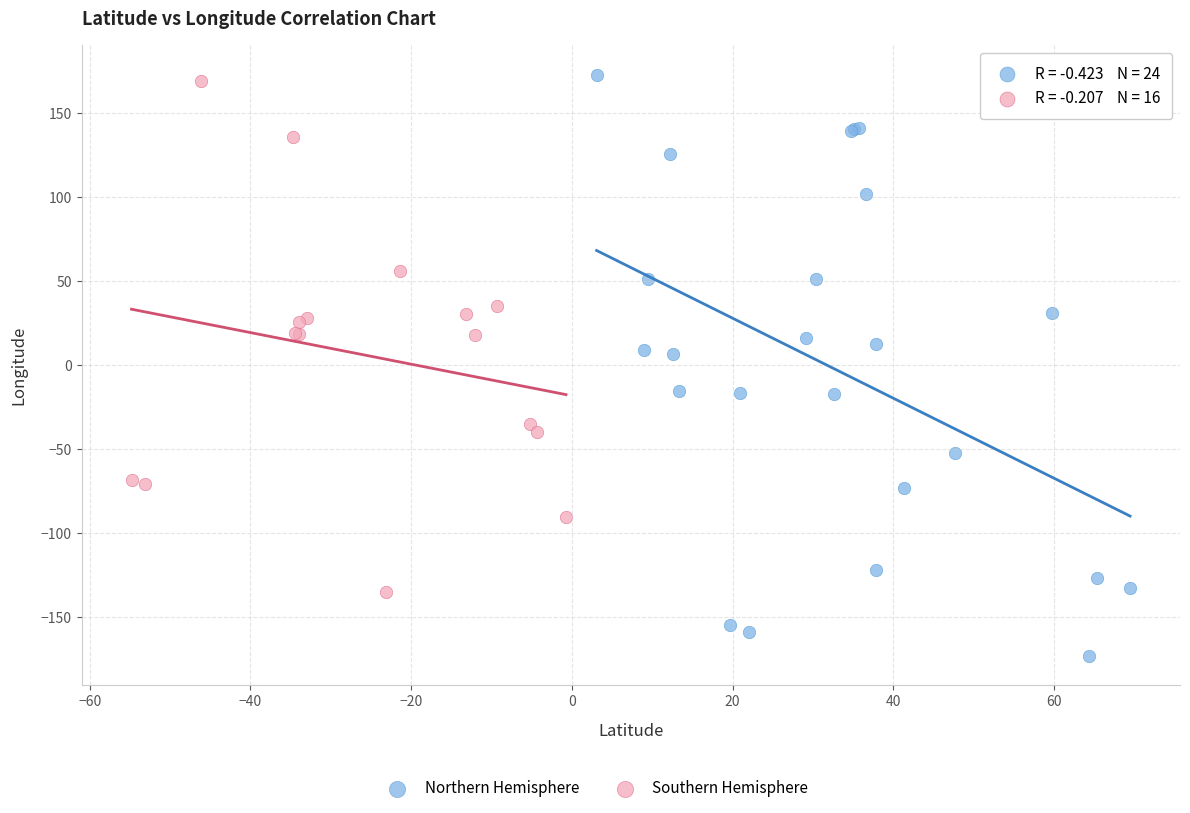

Which series contains the lowest Y value?

Northern Hemisphere